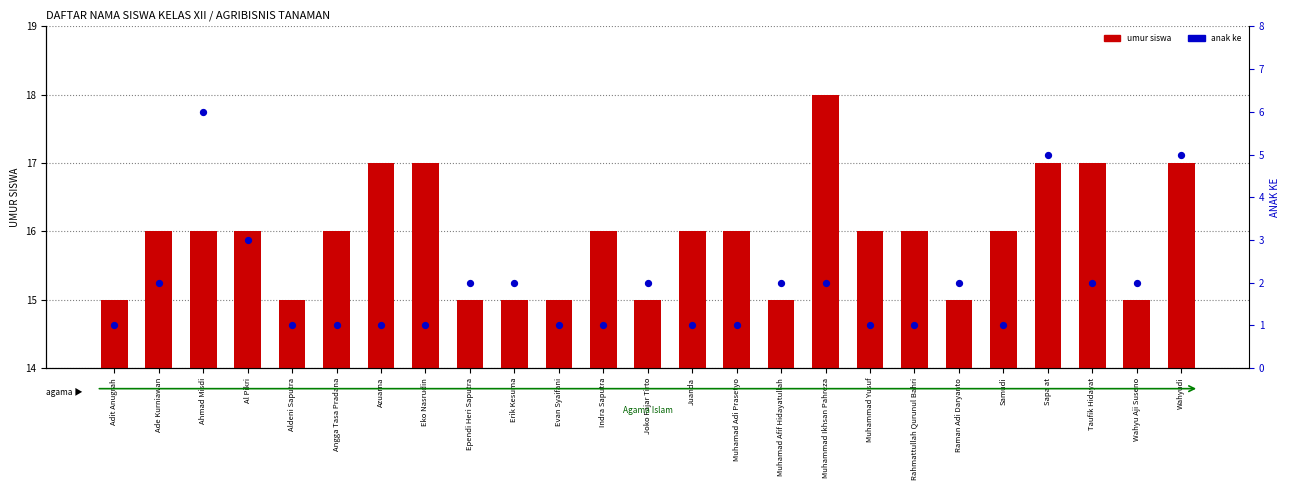

Which series has the largest total across all categories?

umur siswa